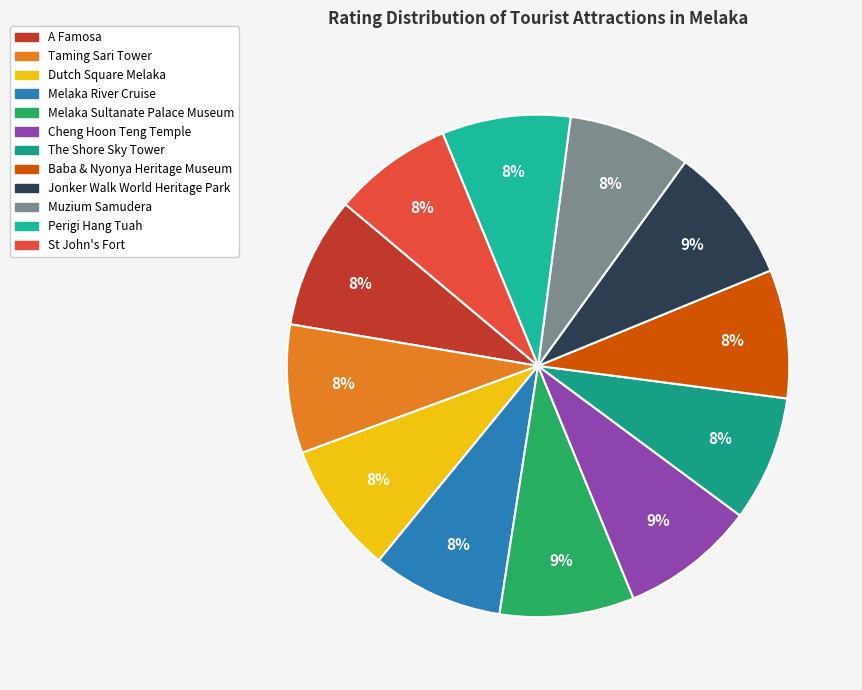

The Muzium Samudera slice represents 8% of the pie. True or false?

True